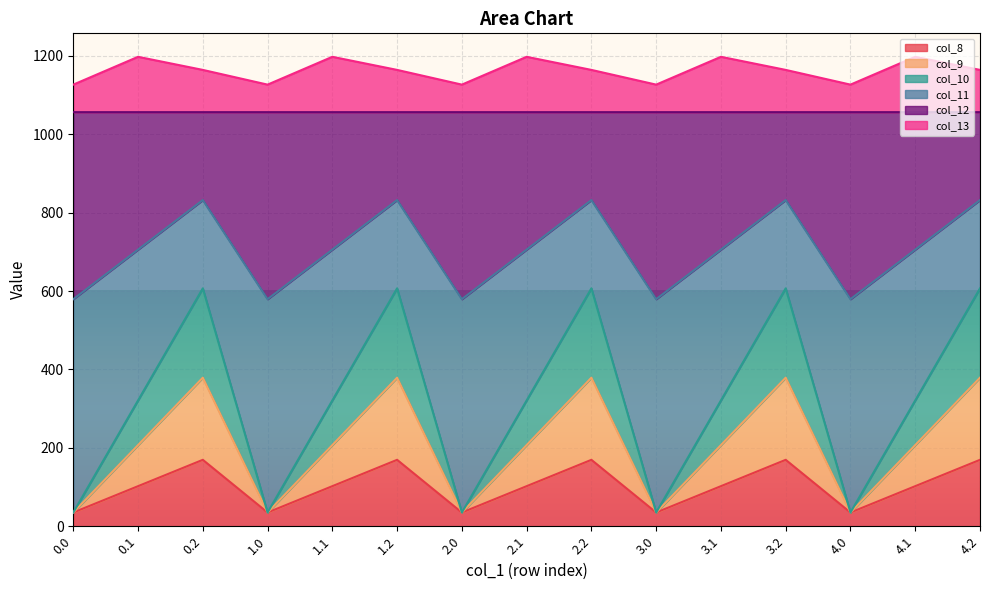

What is the value of the col_13 point at the 15th from the left?

1164.4